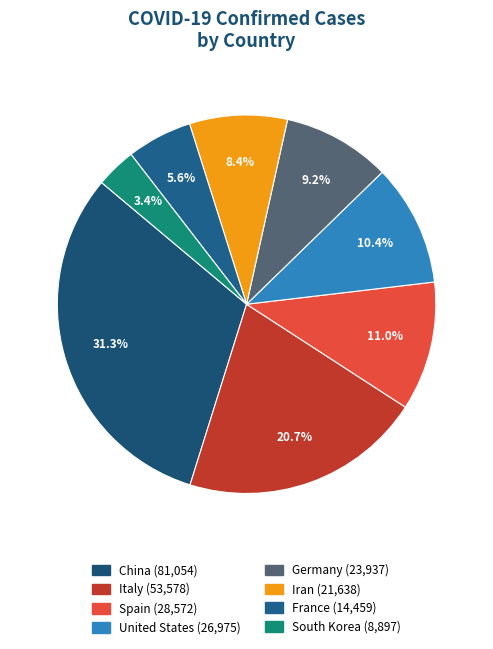

Count the number of slices in the pie.

8